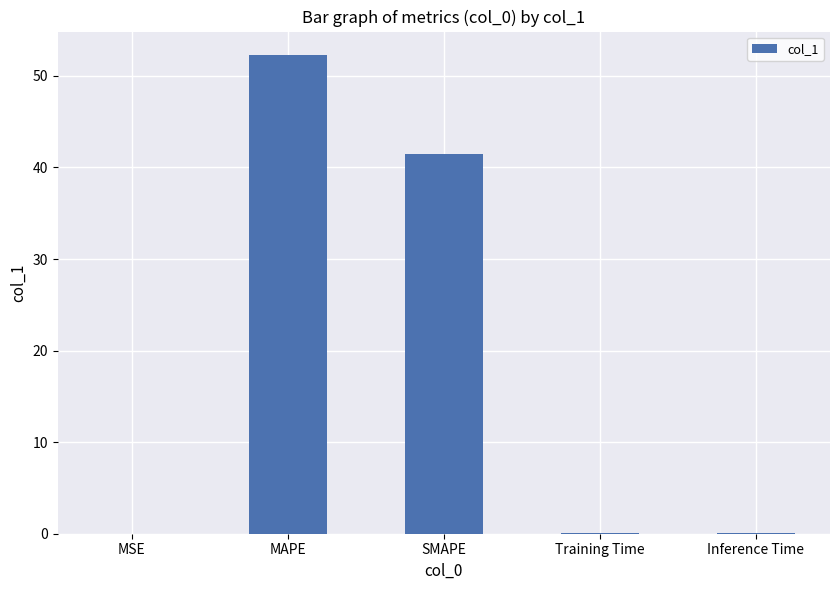

What is the greatest value displayed?

52.2